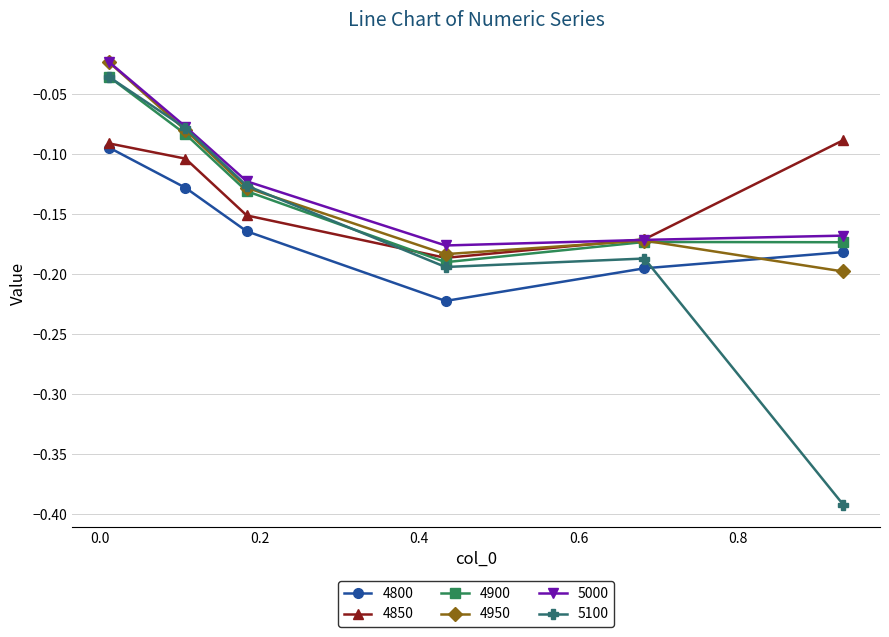

After their last crossing, which series has the higher values: 4850 or 5100?

4850